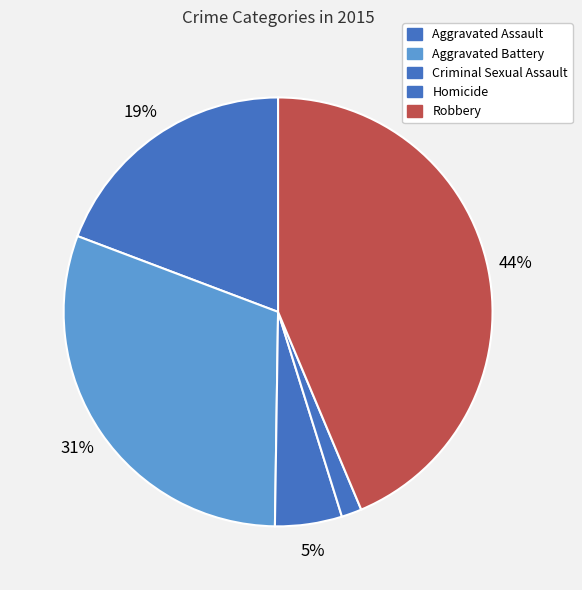

Which category has the biggest portion of the pie?

Robbery